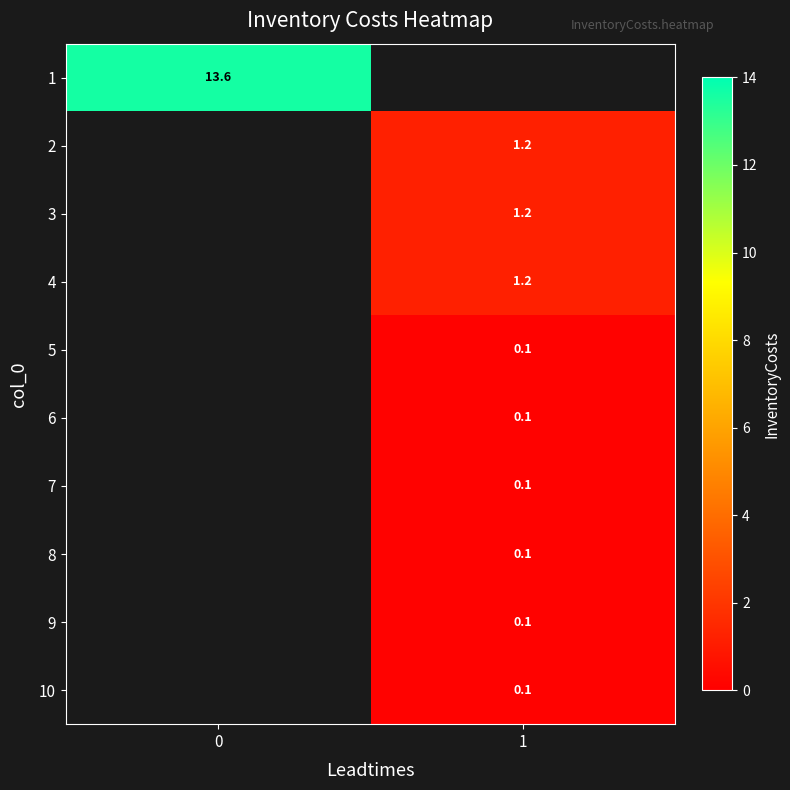

What value does the 4 series have at 1?

1.2